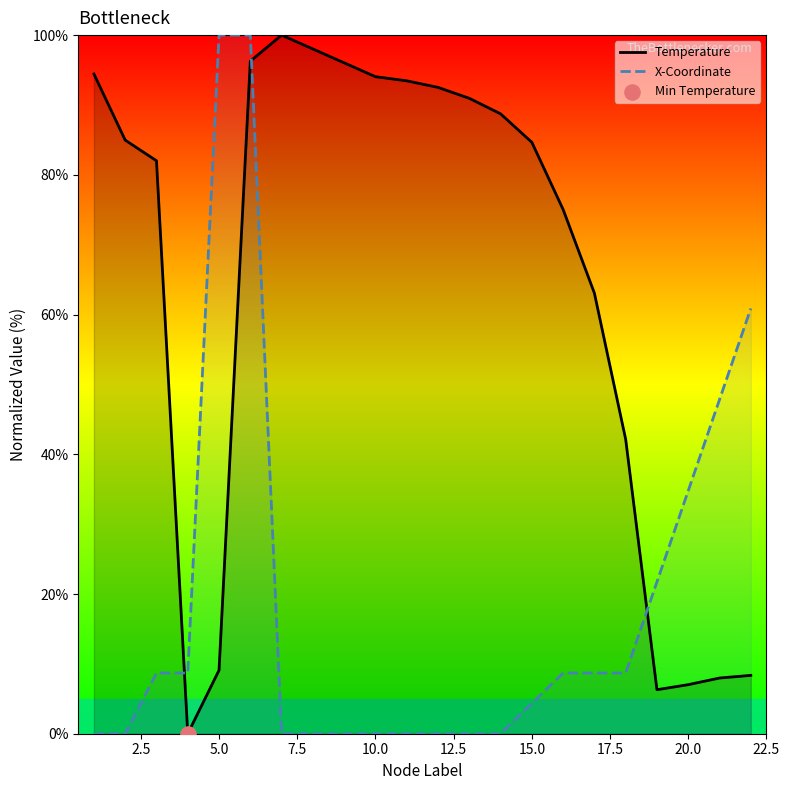

What are all the series names shown in the legend?

Temperature, X-Coordinate